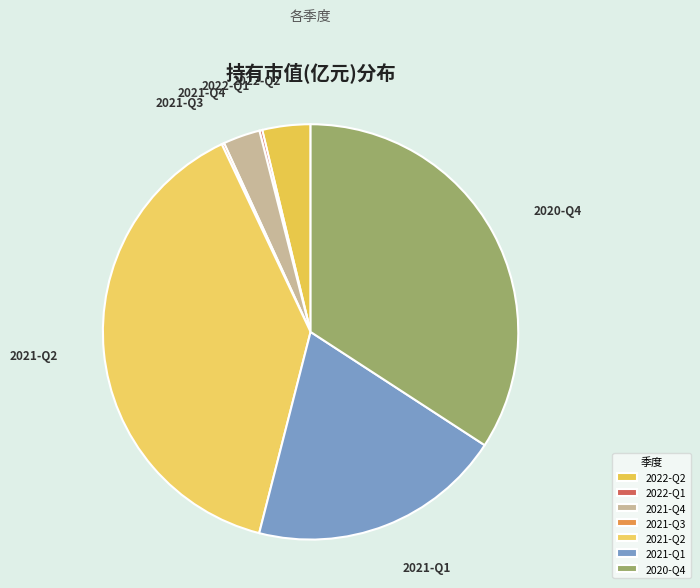

Is 2022-Q2 the majority of the pie?

No